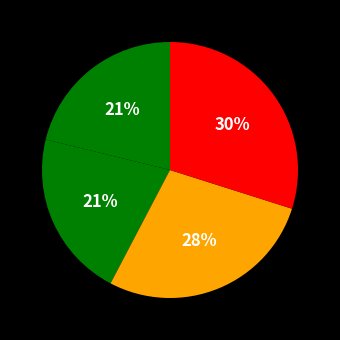

Which slice is the largest?

Inference Time